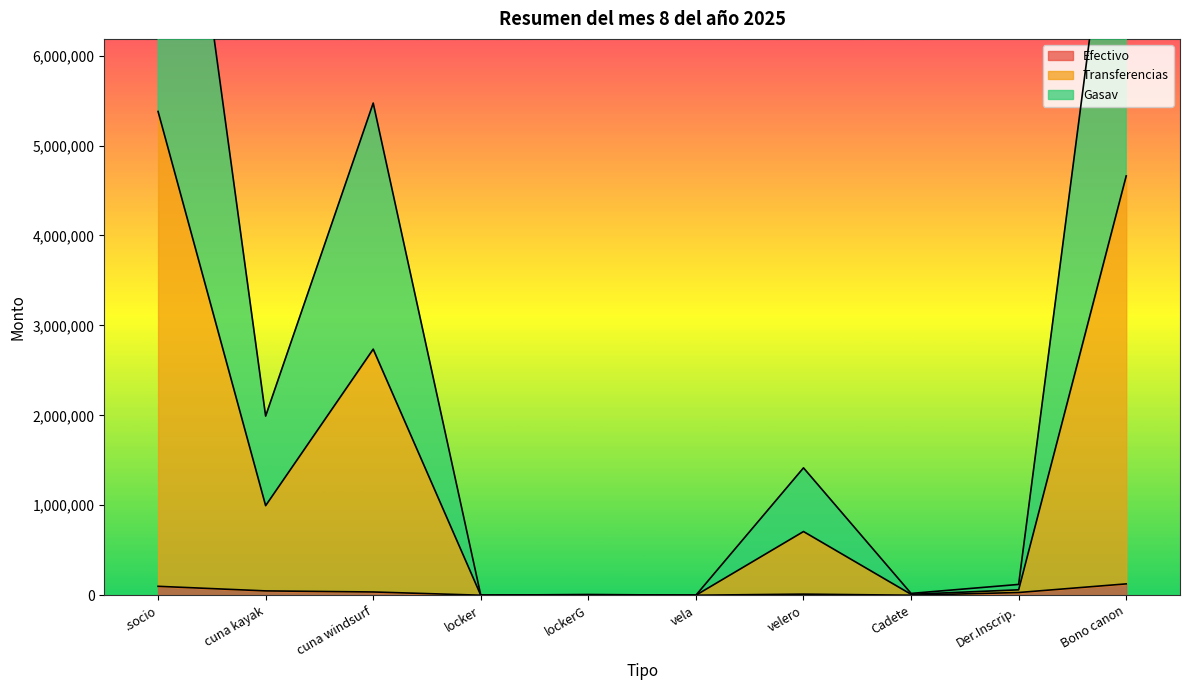

Where is Efectivo nearest to the value 63000?

cuna kayak